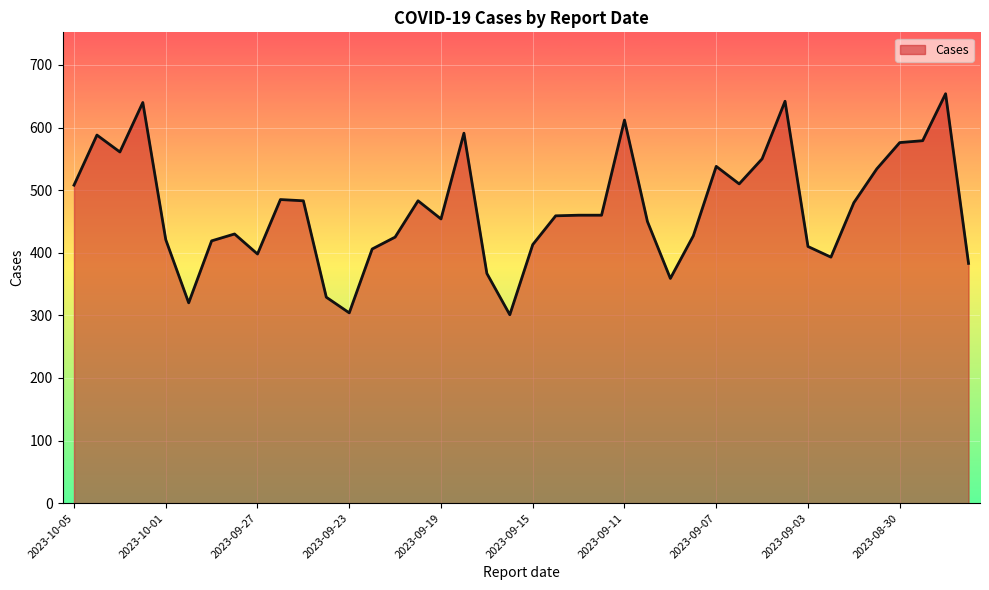

What is the maximum value shown in the chart?

654